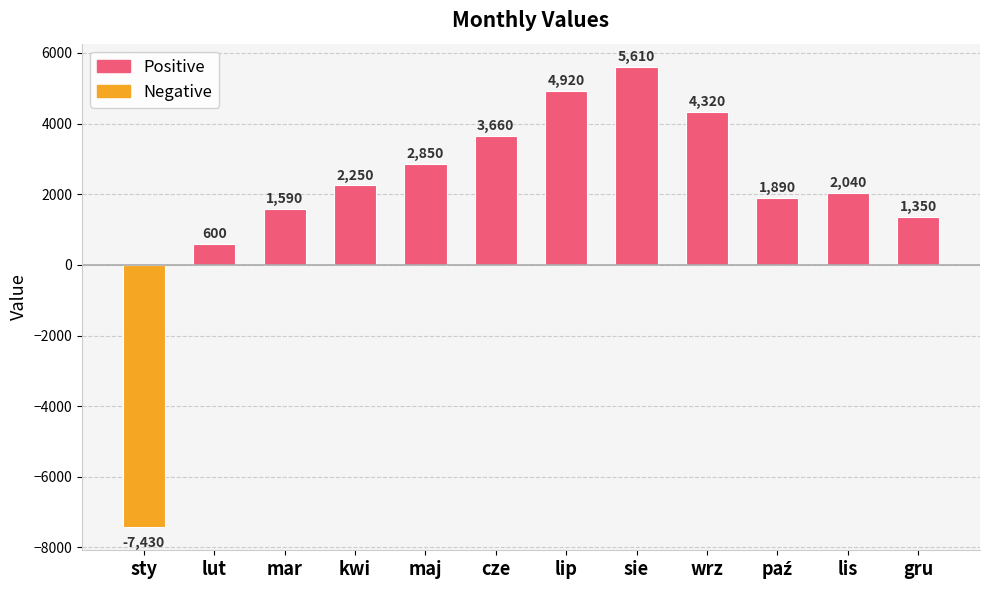

What position from the right is sie?

5